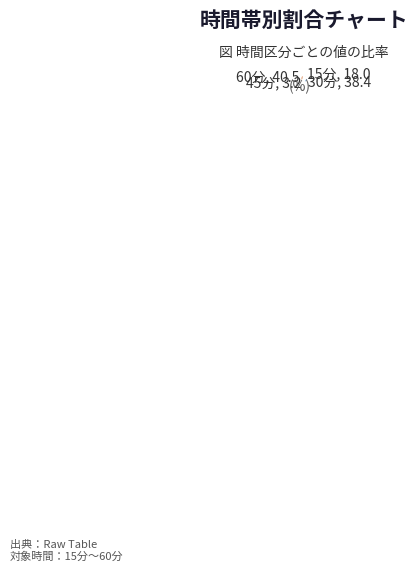

The 15分 slice represents 12% of the pie. True or false?

False